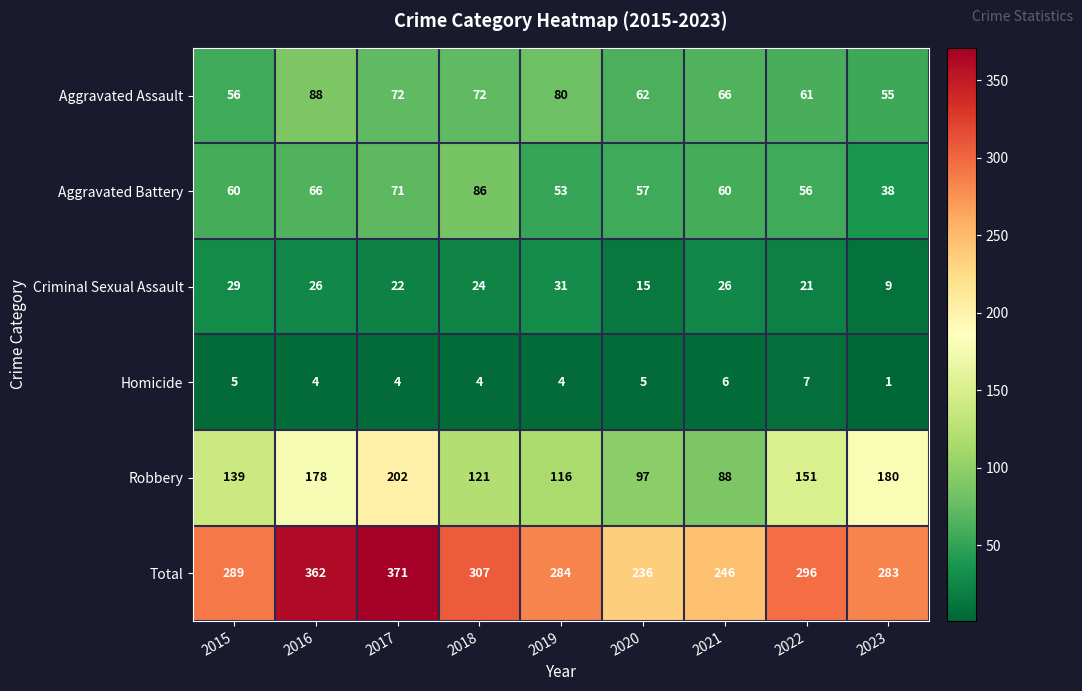

Rank the series by their maximum value, from highest to lowest.

Total, Robbery, Aggravated Assault, Aggravated Battery, Criminal Sexual Assault, Homicide